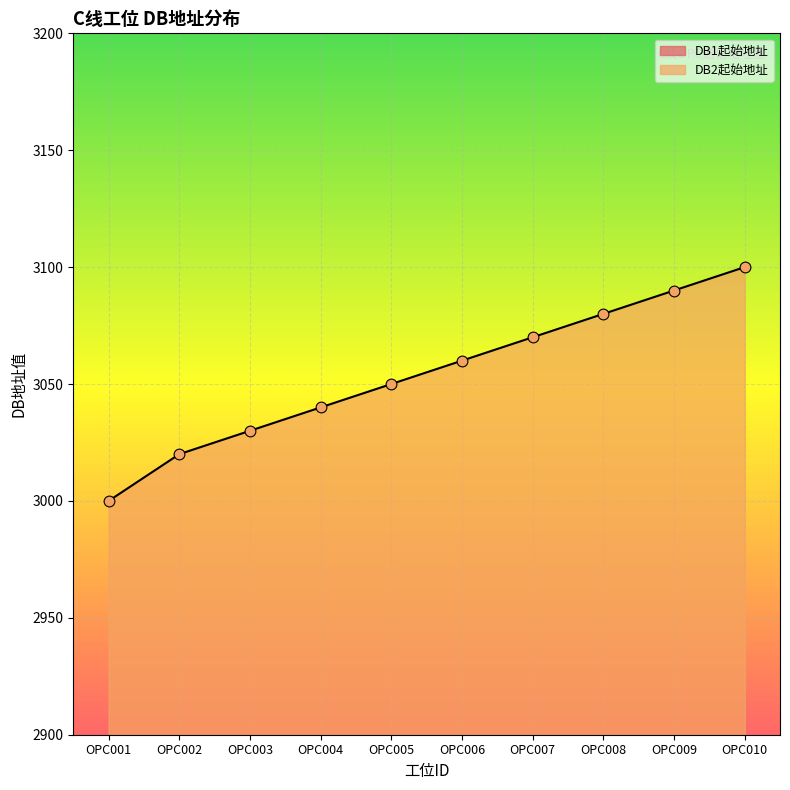

What are all the series names shown in the legend?

DB1起始地址, DB2起始地址